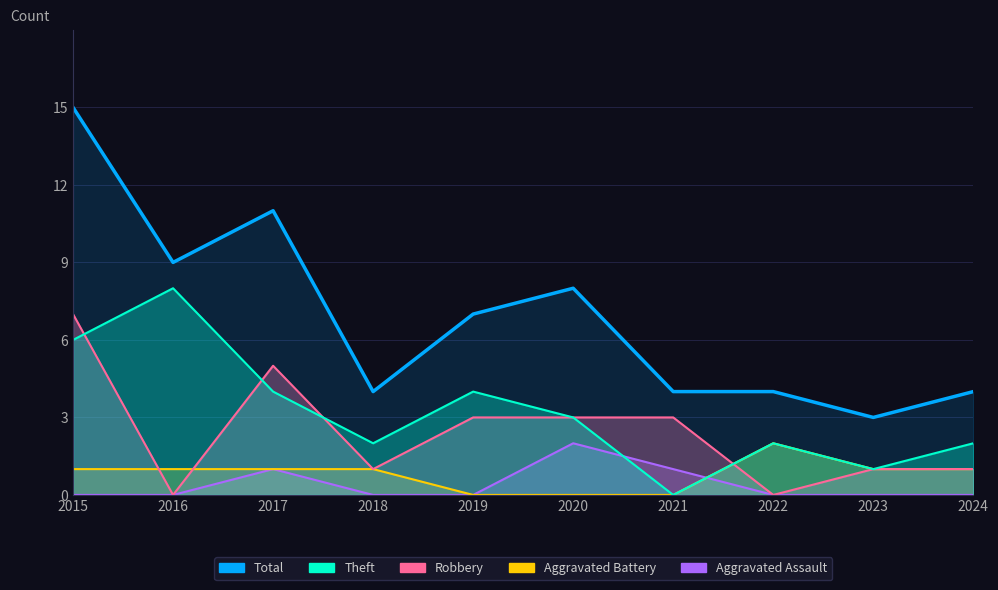

True or false: the data shows 2 at 2024.

False